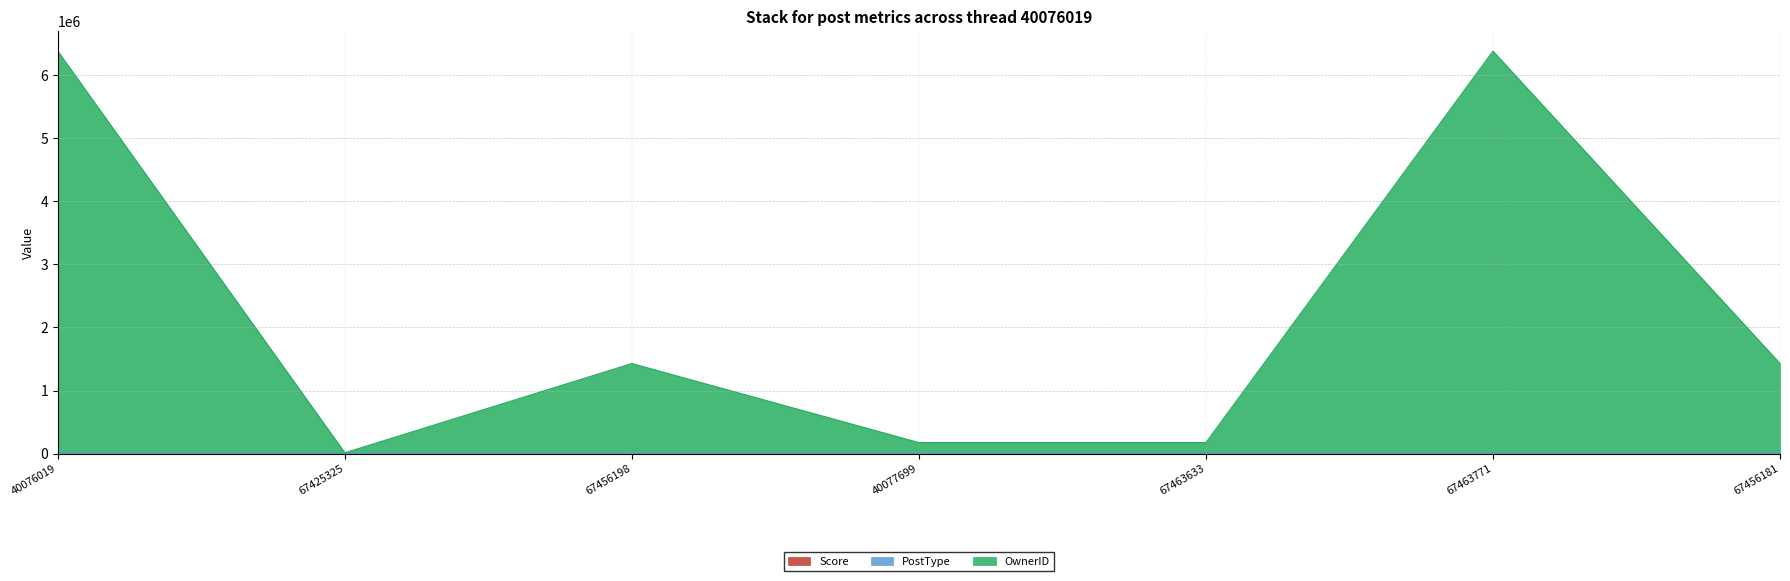

True or false: Score and OwnerID intersect in this chart.

False